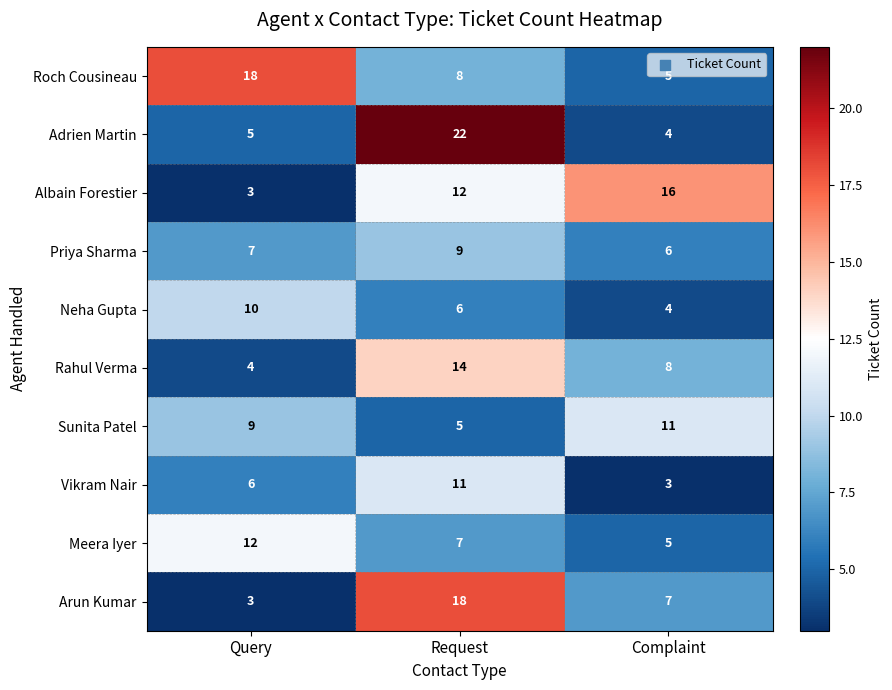

What is the difference between the maximum and minimum values in the Roch Cousineau series?

13